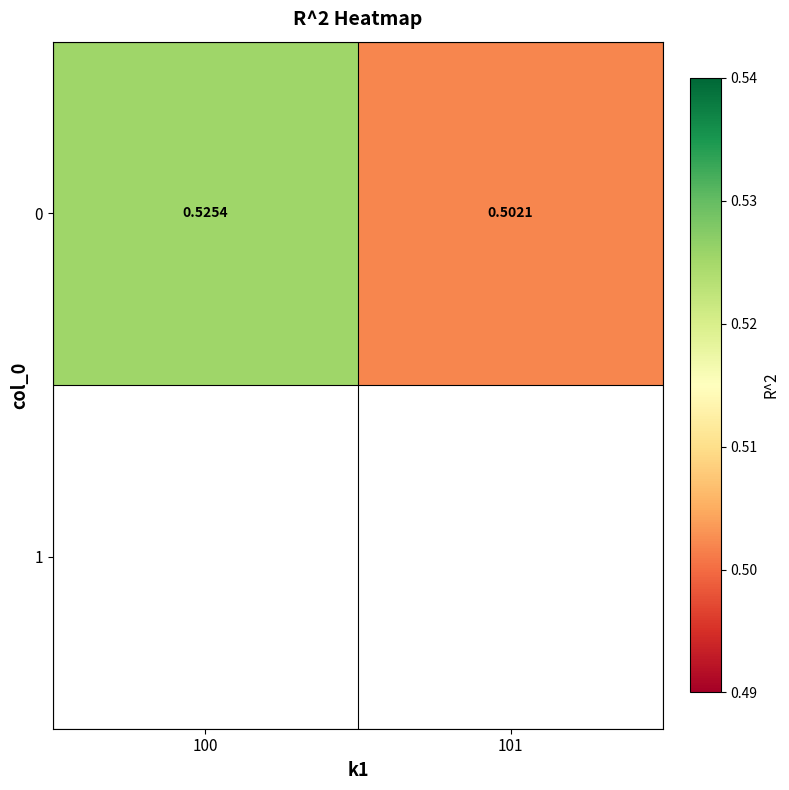

Rank the categories by value from lowest to highest.

101, 100